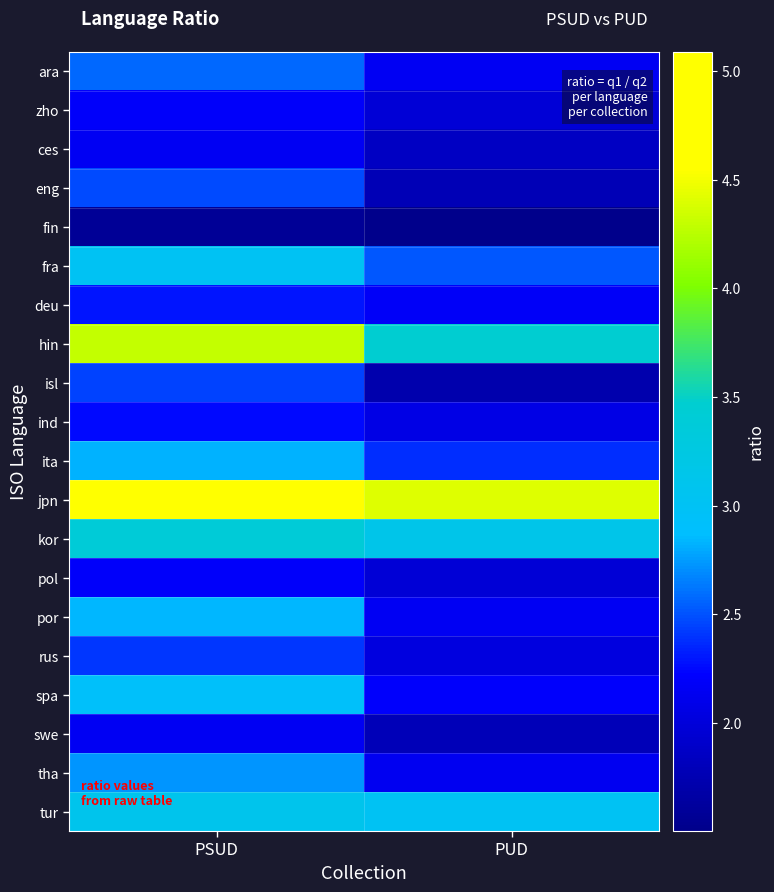

Between PSUD and PUD, which series saw the biggest shift?

hin